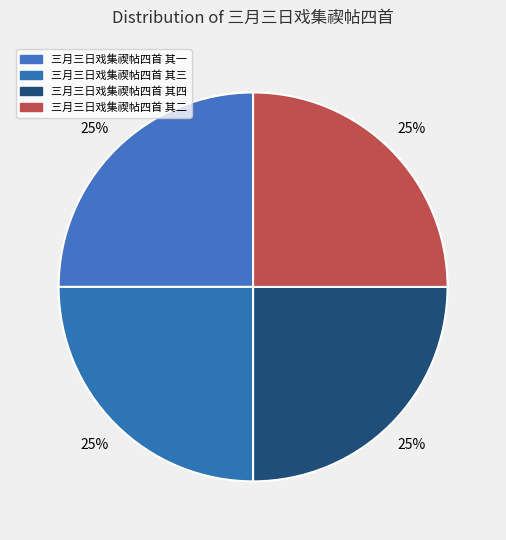

Rank the categories by value from lowest to highest.

三月三日戏集禊帖四首 其一, 三月三日戏集禊帖四首 其二, 三月三日戏集禊帖四首 其三, 三月三日戏集禊帖四首 其四